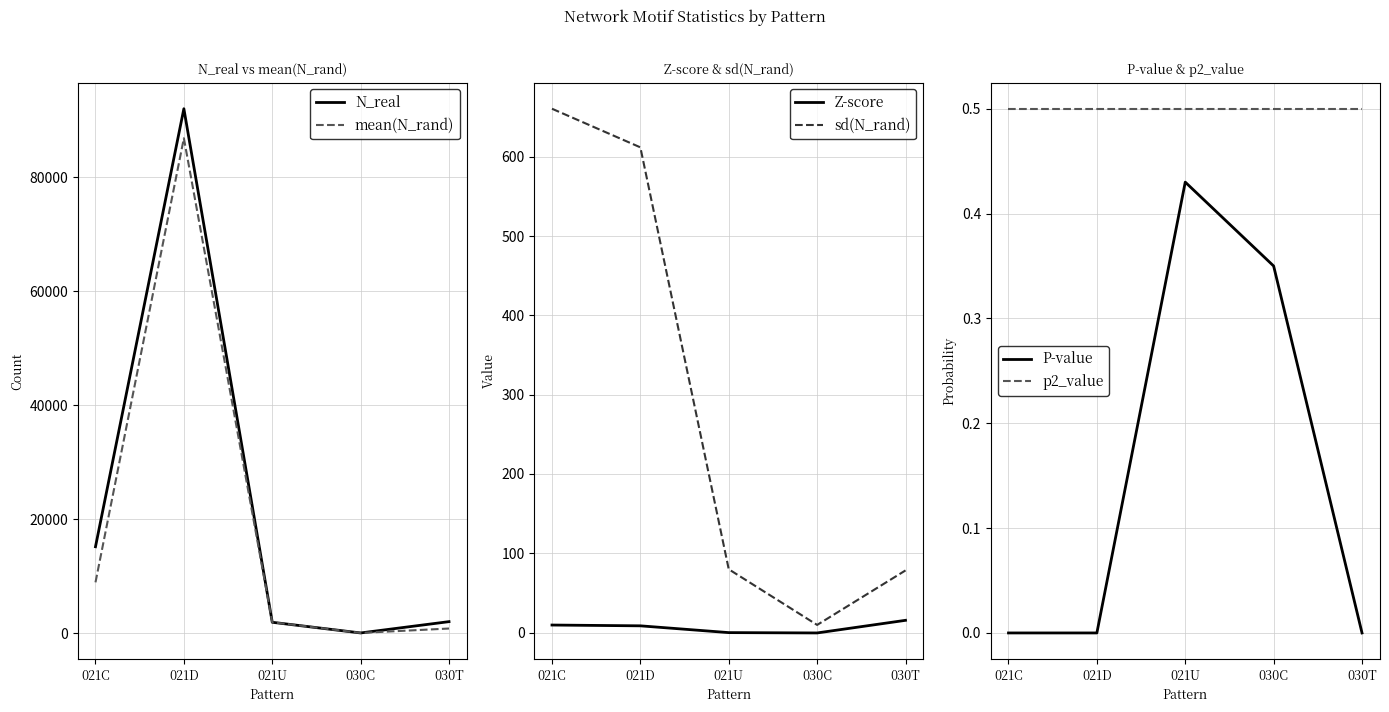

What is the spread (max minus min) of values at 030T?

2024.0